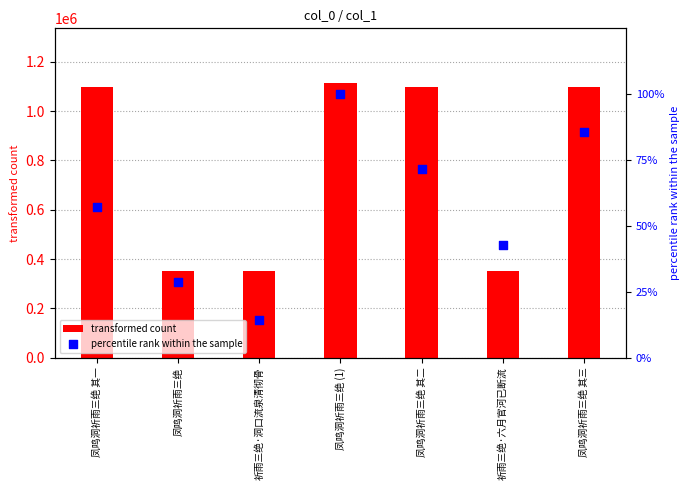

What is the total value across all series at 凤鸣洞祈雨三绝 (1)?

1113144.0